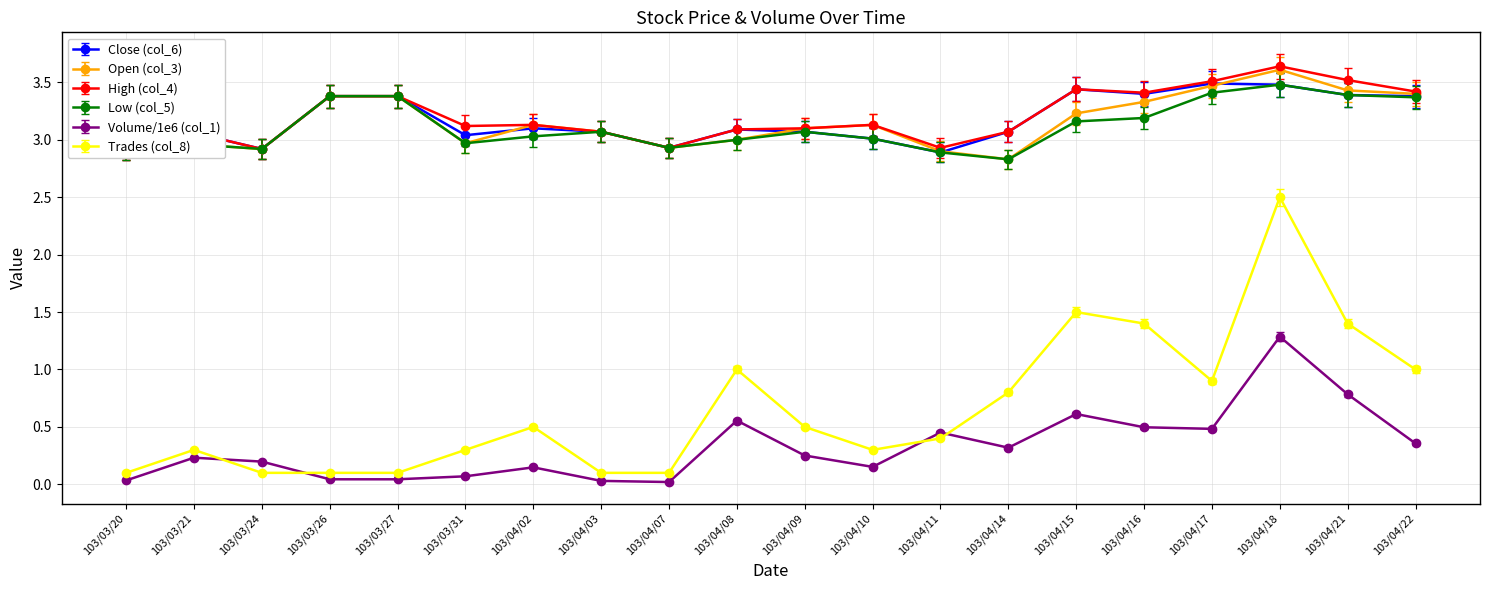

True or false: Trades (col_8) has a value of 0.1 at 103/04/07.

True